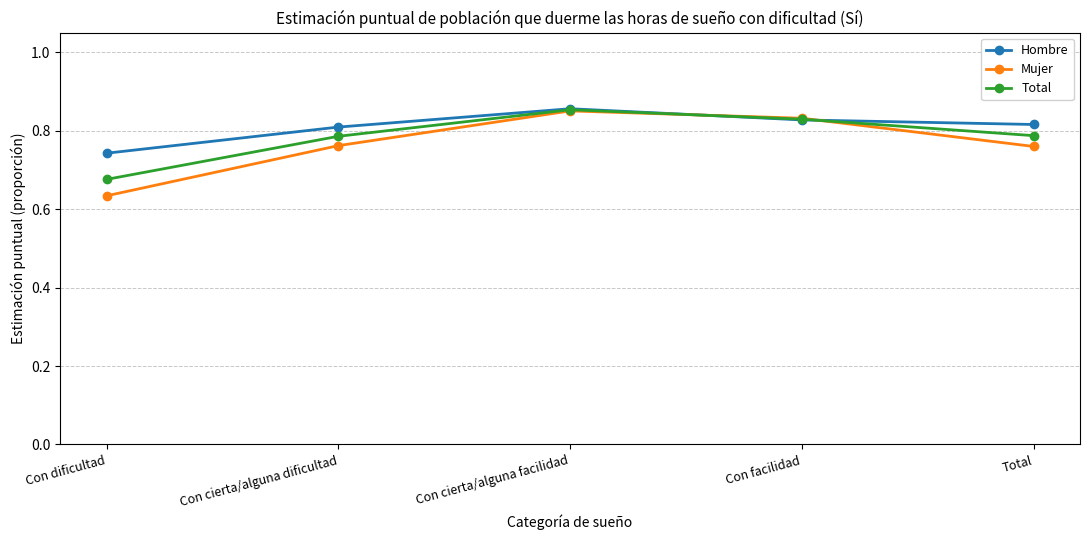

Does the chart have visible grid lines?

Yes